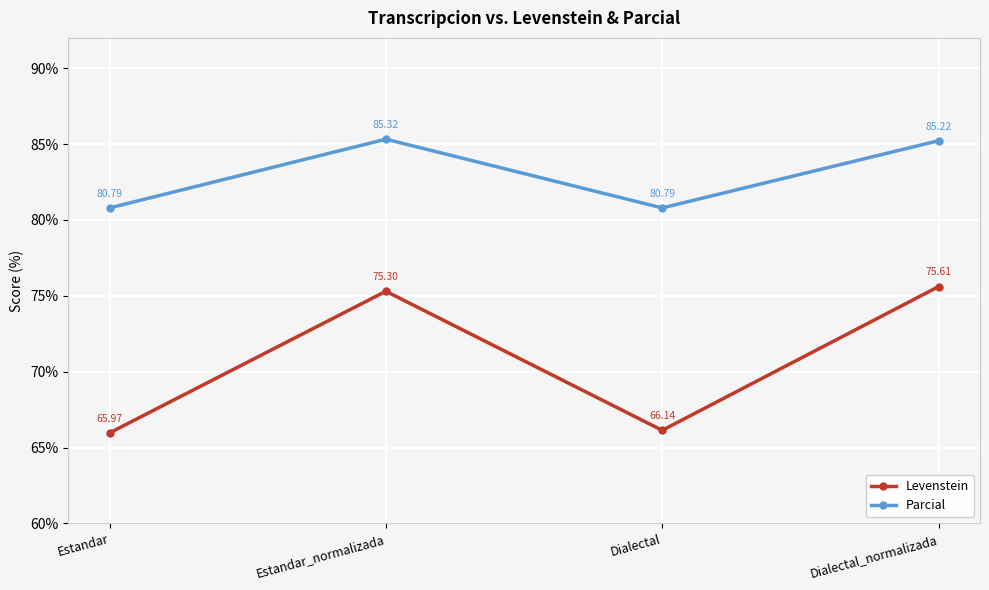

At which label does Parcial first exceed 85?

Estandar_normalizada